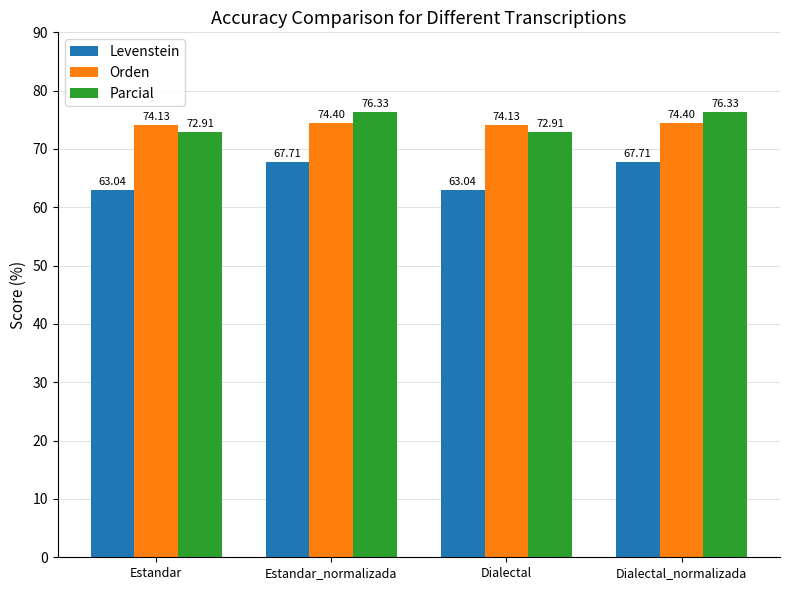

What is the sum of all Levenstein values?

261.5